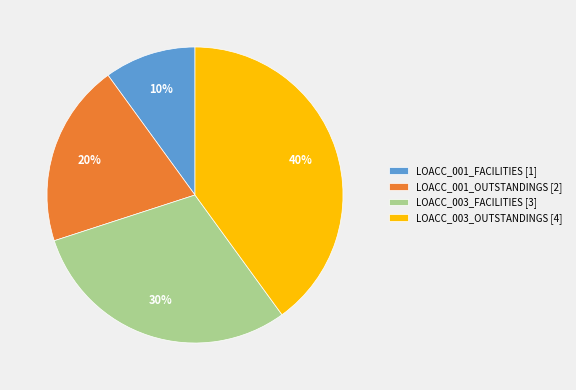

What is the smallest slice in the pie chart?

LOACC_001_FACILITIES